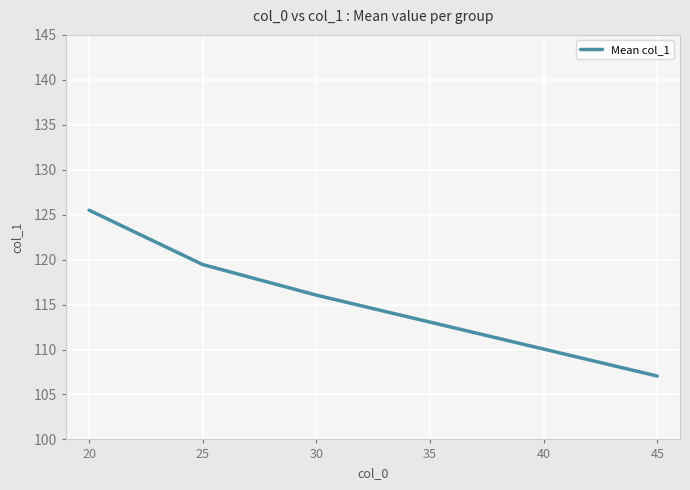

How many categories are shown in the chart?

6